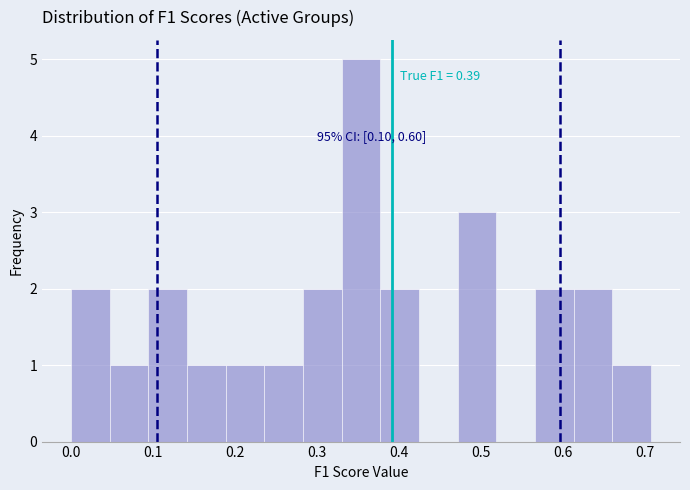

Which range on the x-axis has the tallest bar?

0.33 to 0.38